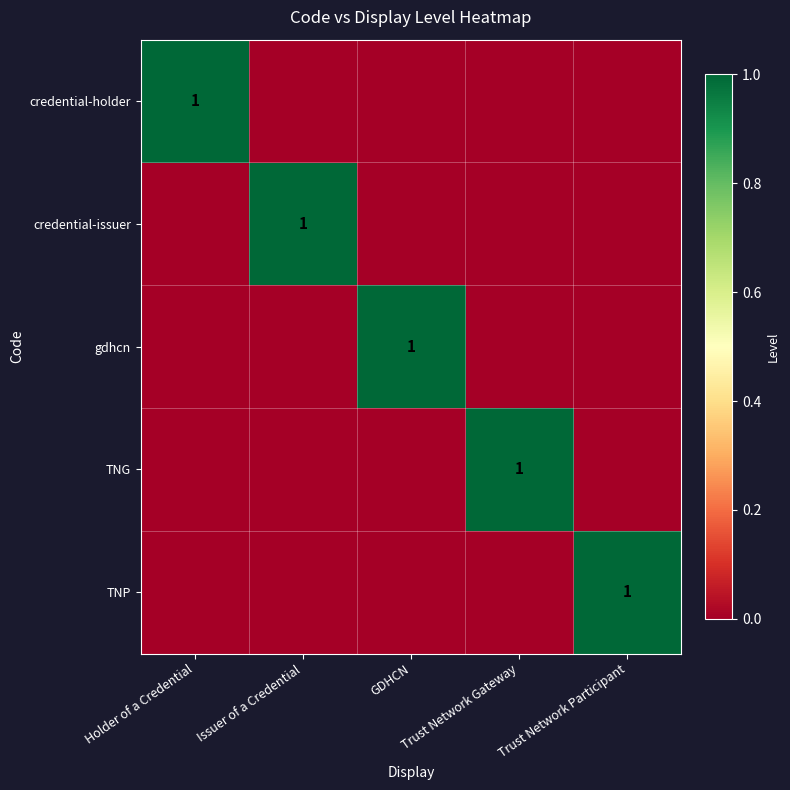

At which category is the sum across all series the highest?

Holder of a Credential